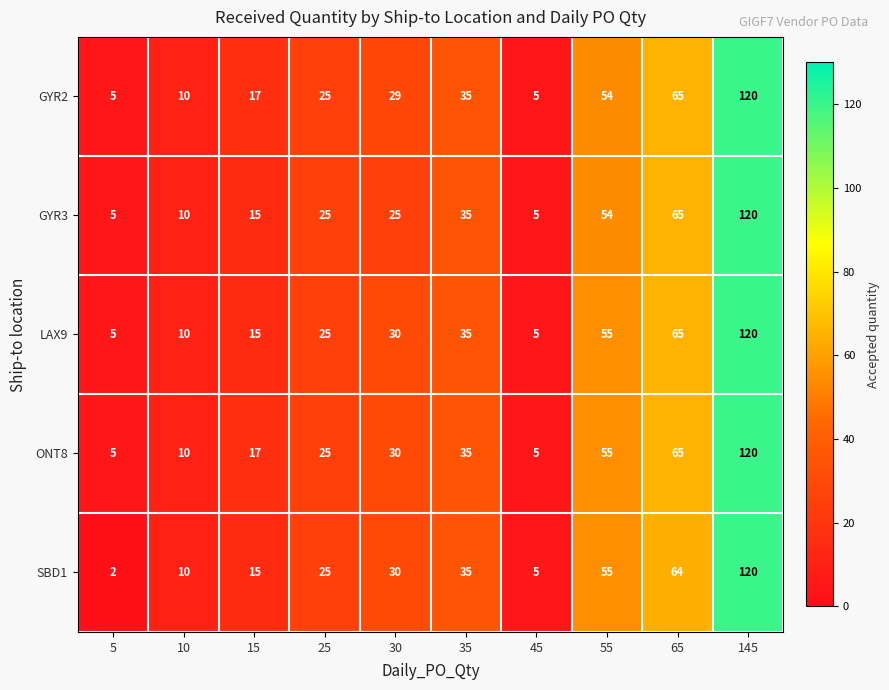

At which category is the sum across all series the highest?

145